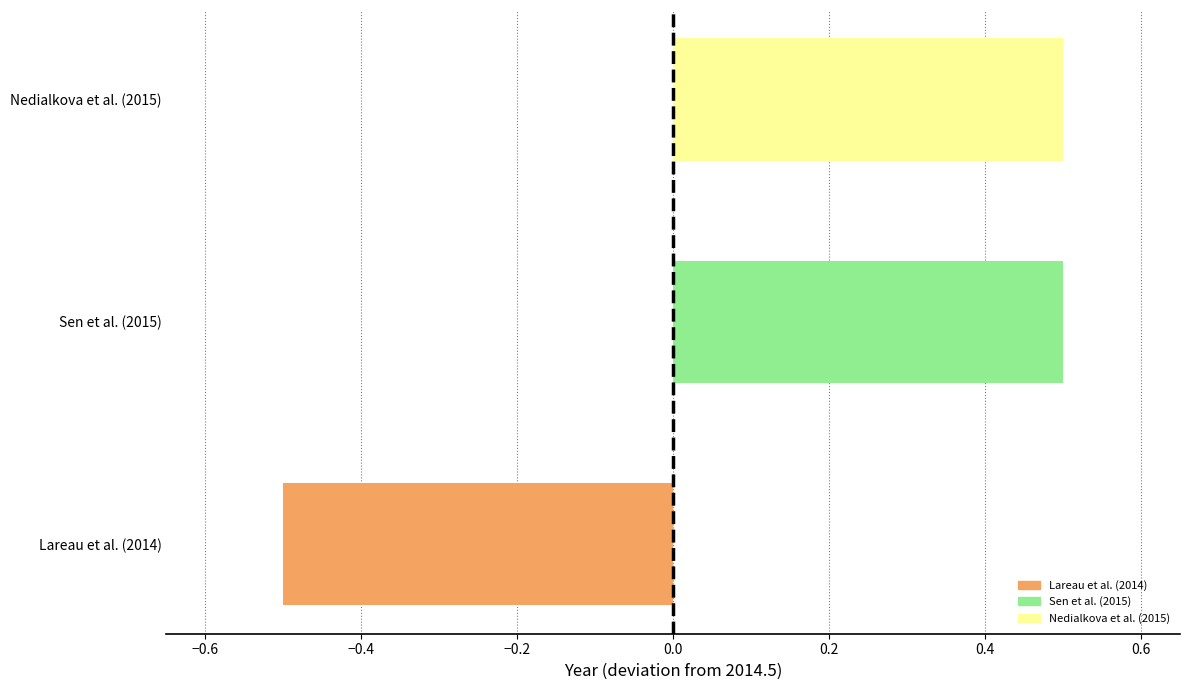

Are the bars horizontal?

Yes